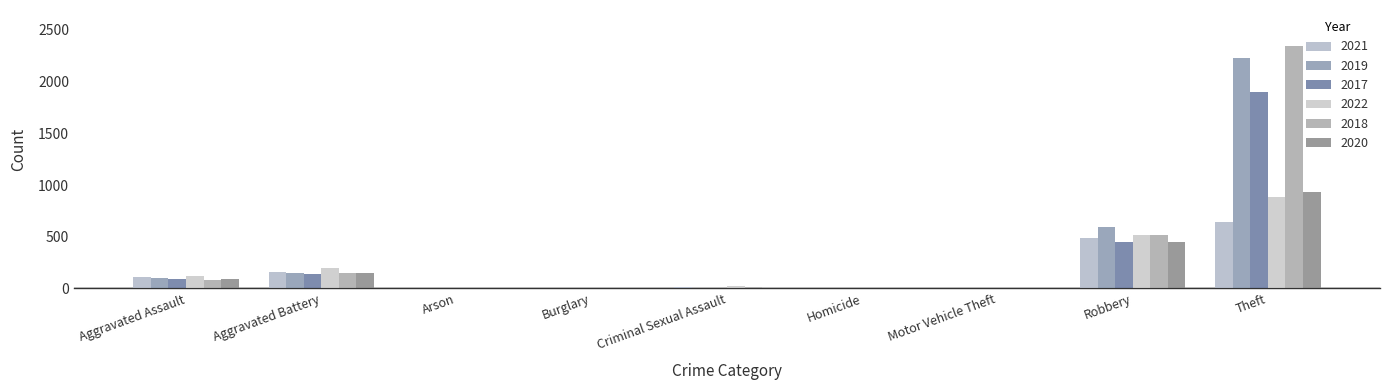

What is the value of the 2018 bar at the 9th from the left?

2341